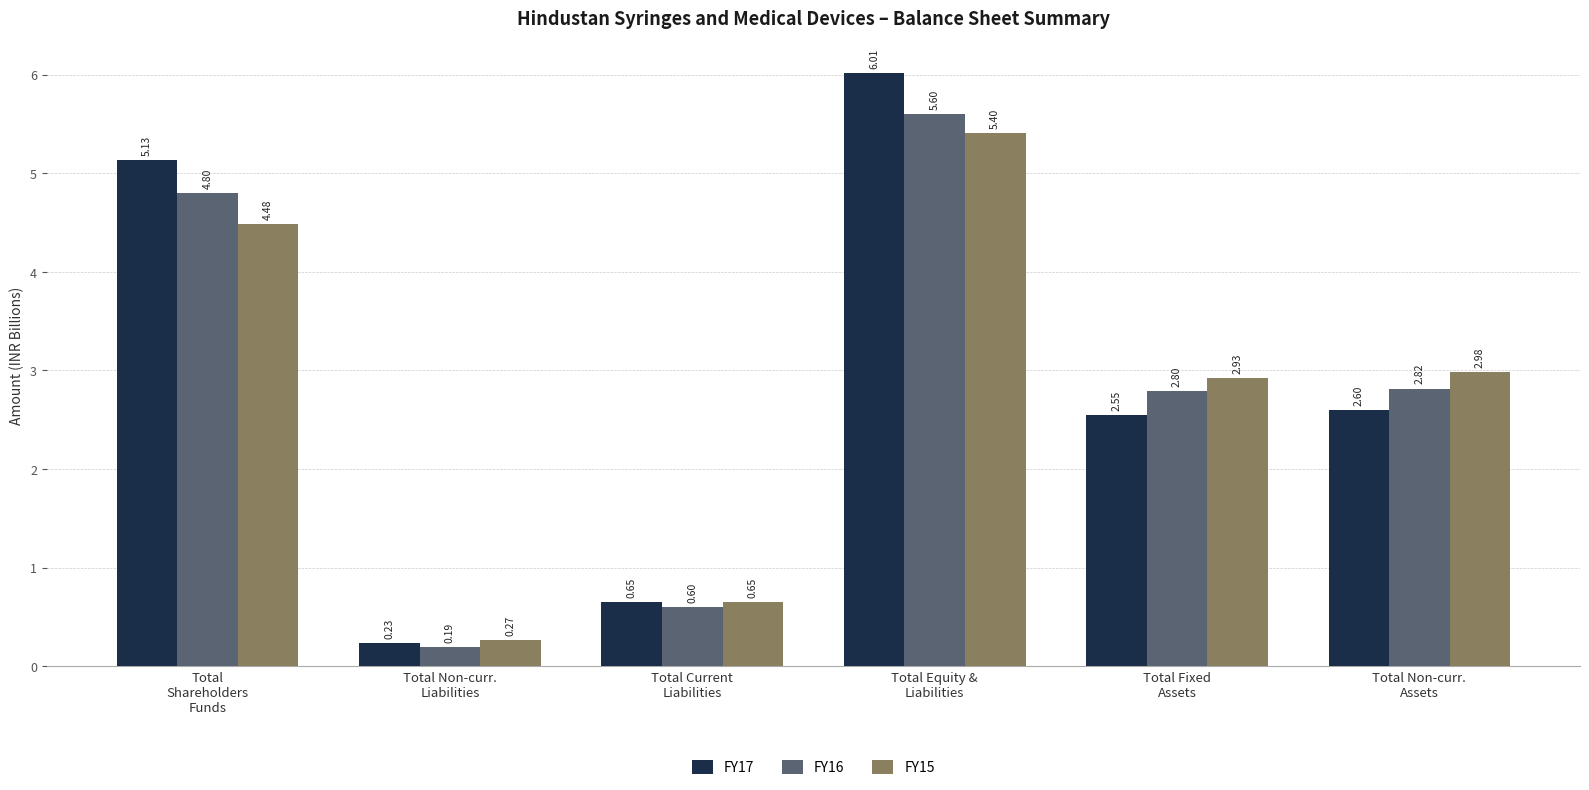

How many series are shown in this chart?

3